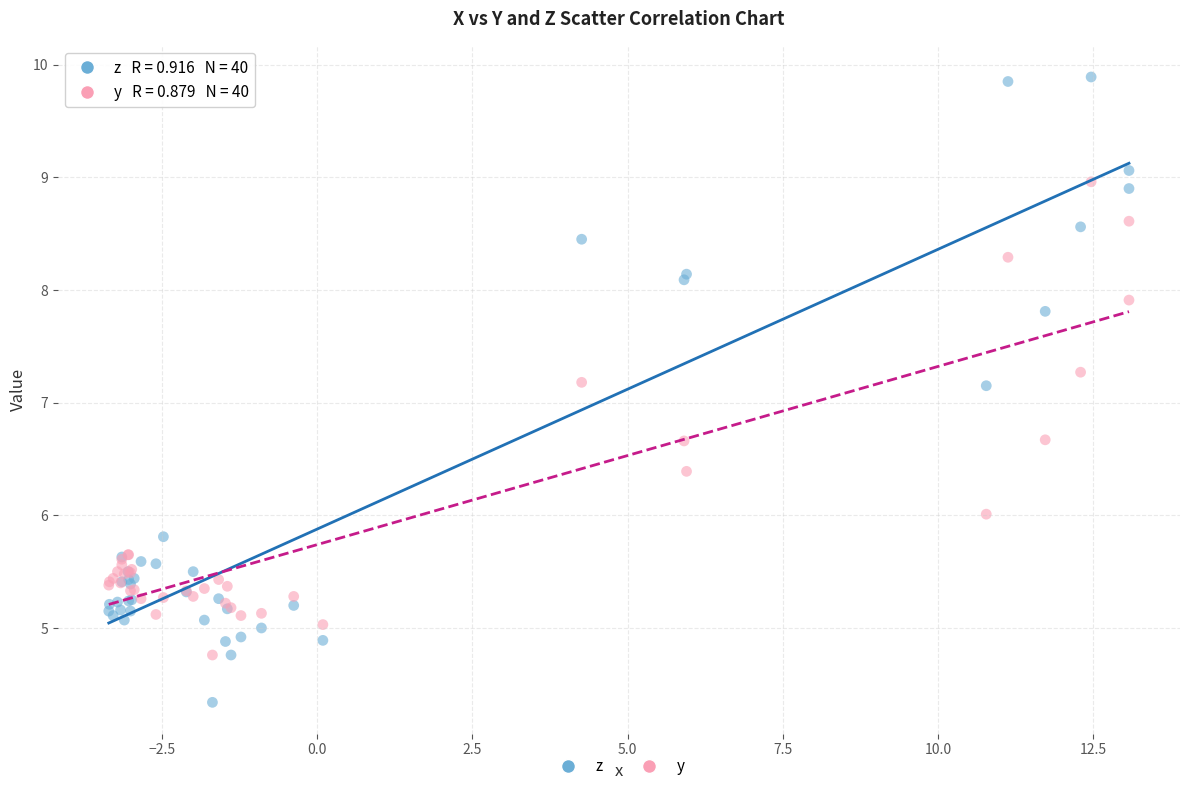

Which series reaches the minimum Y coordinate?

z